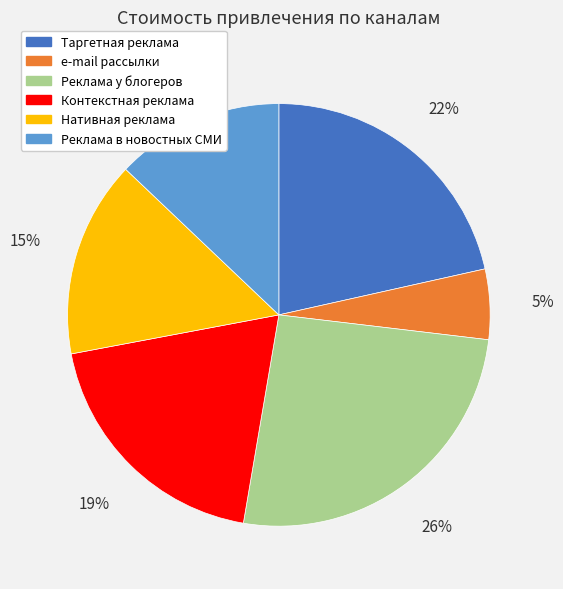

The Реклама у блогеров slice represents 11% of the pie. True or false?

False